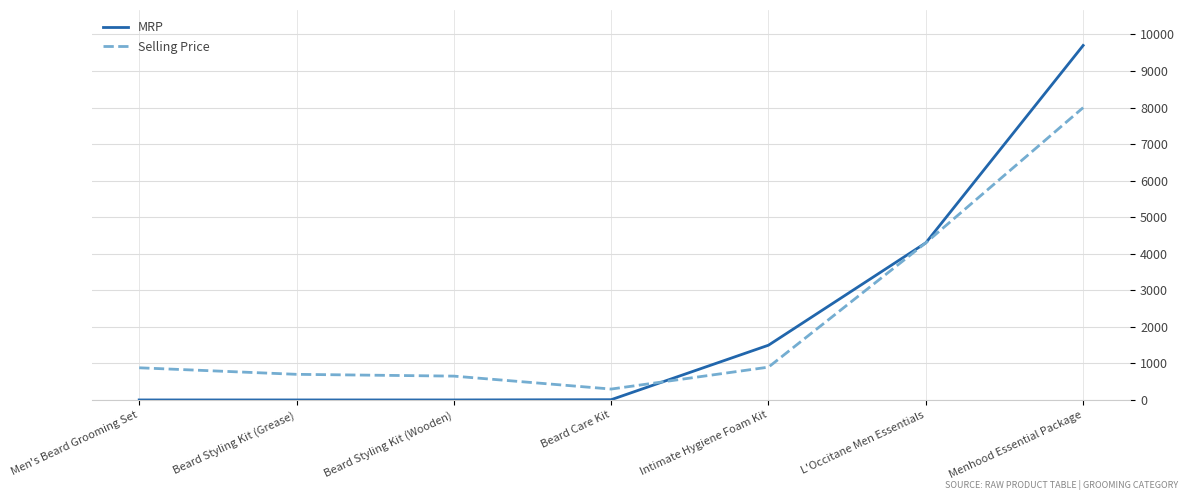

What is the maximum value for MRP?

9700